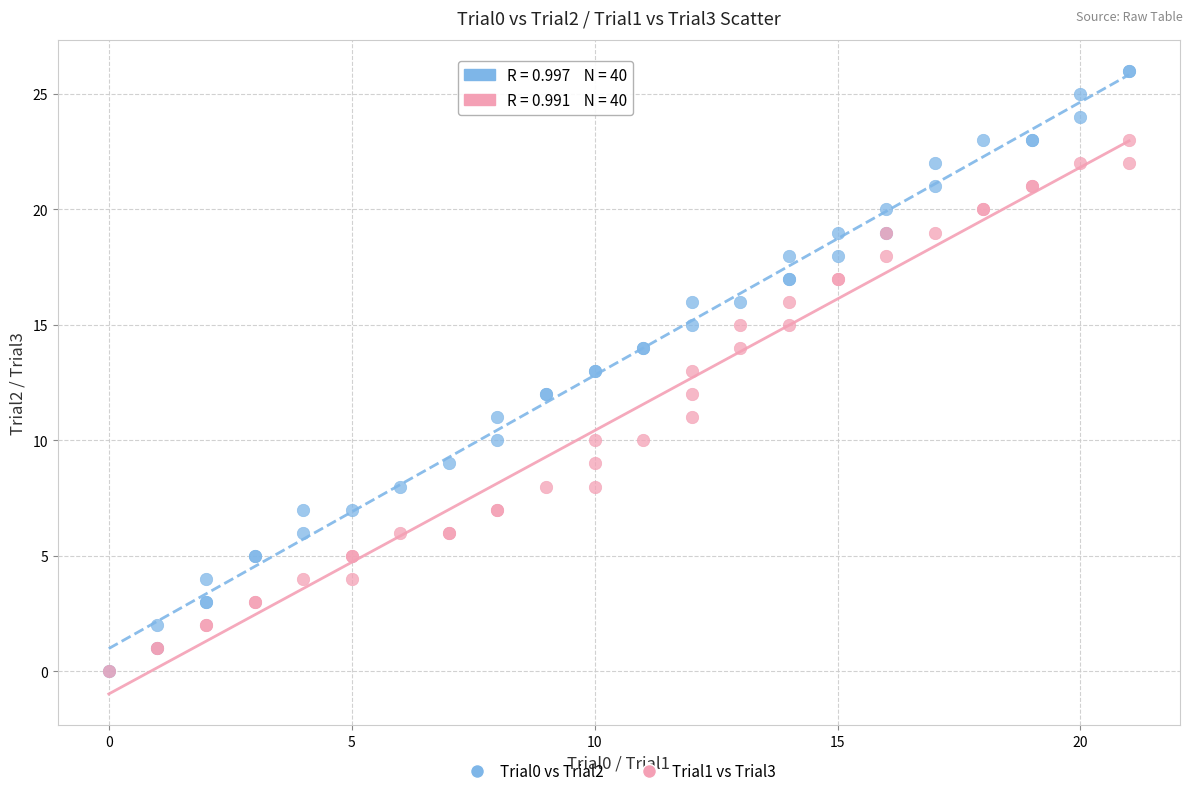

Which series reaches the maximum Y coordinate?

Trial0 vs Trial2